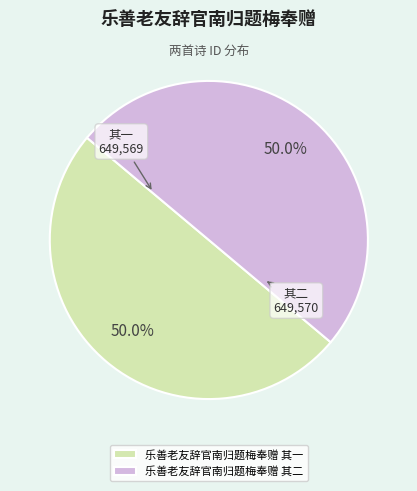

What portion of the pie excludes 乐善老友辞官南归题梅奉赠 其一?

50.0%